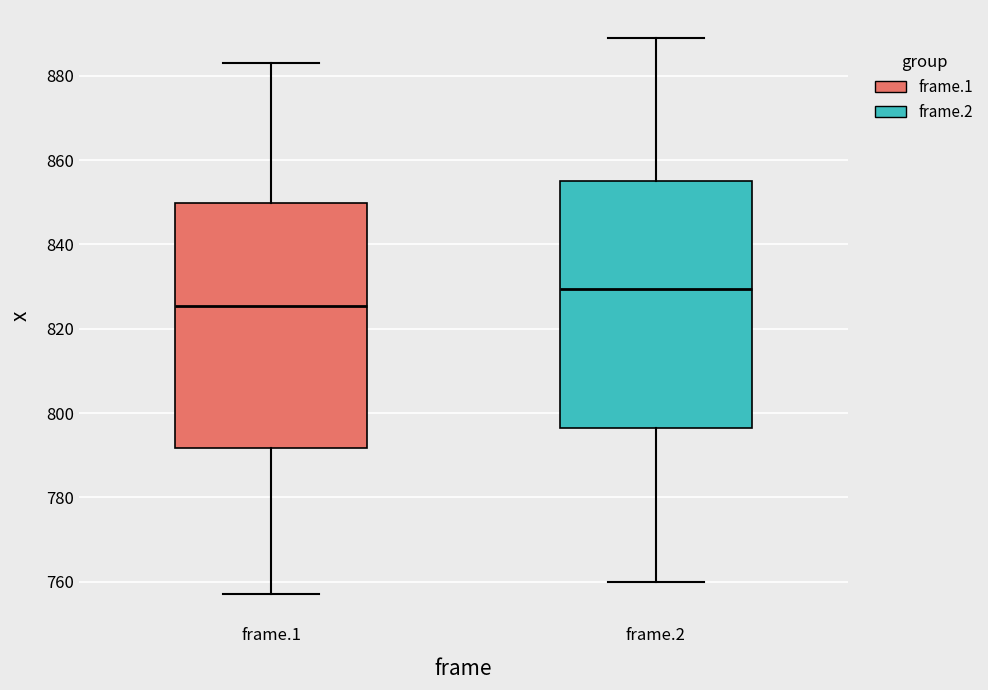

Where is the lower edge of the box for frame.2 on the y-axis? The values are not printed on the chart, so give them approximately, as read against the axis.

796